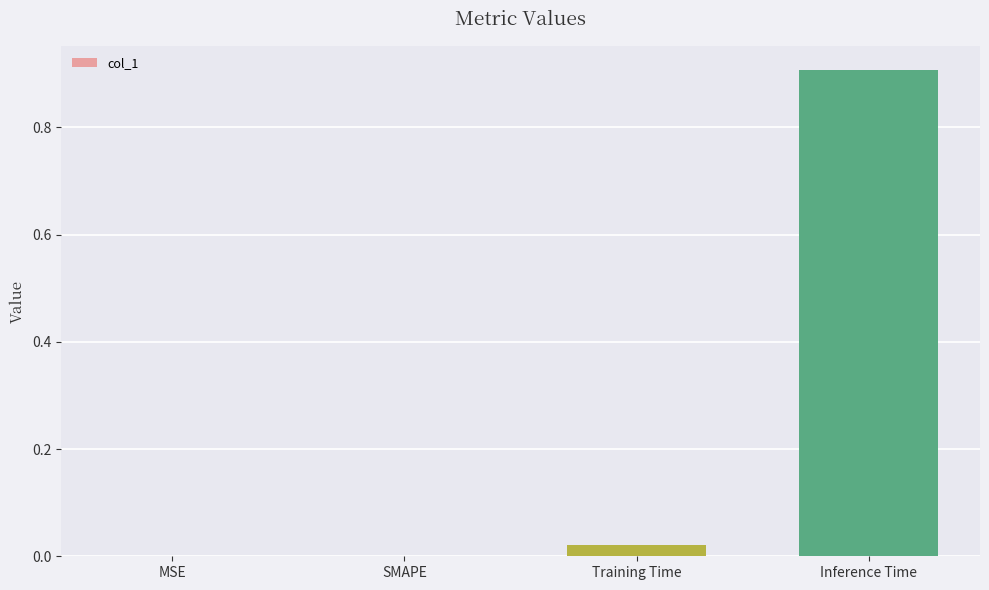

What is the sum of all values?

0.9